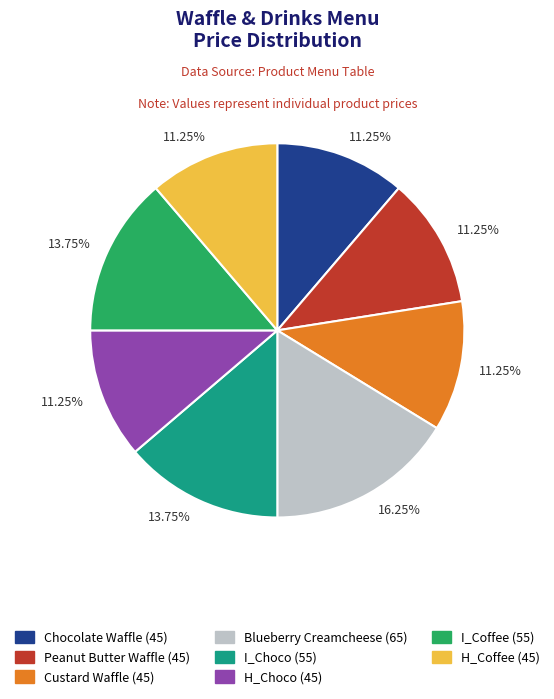

Is there a majority slice in this chart?

No